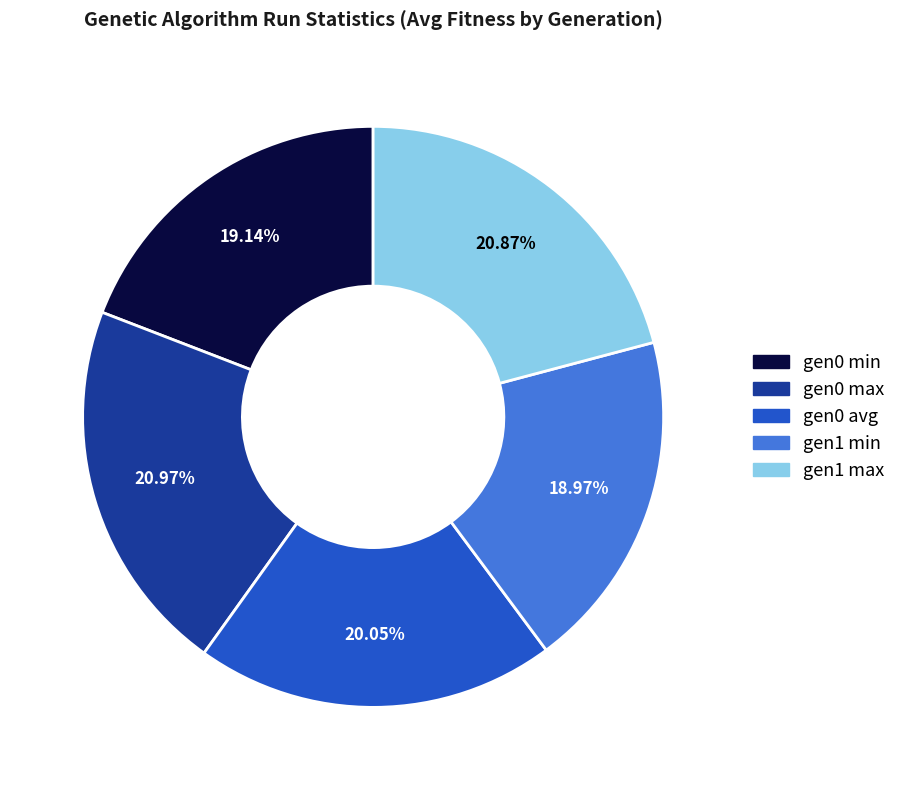

Is there a majority slice in this chart?

No